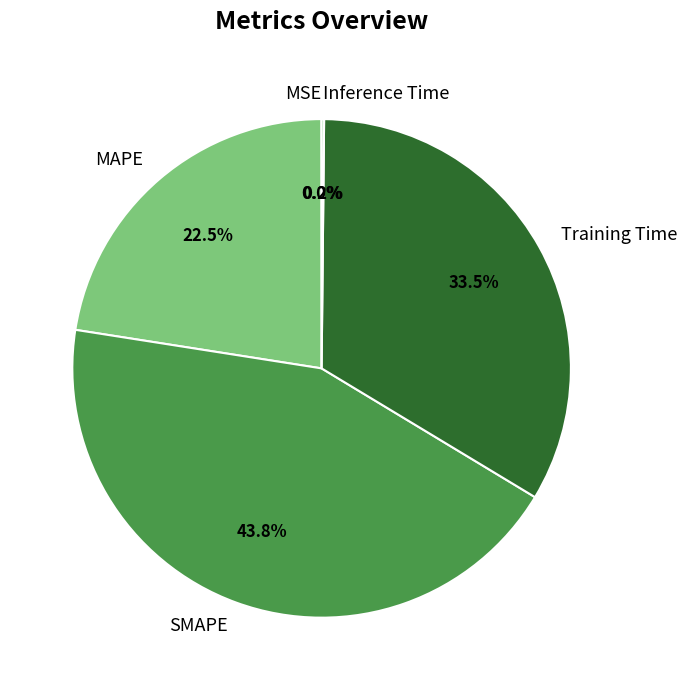

Is the sum of Training Time and MAPE greater than half?

Yes